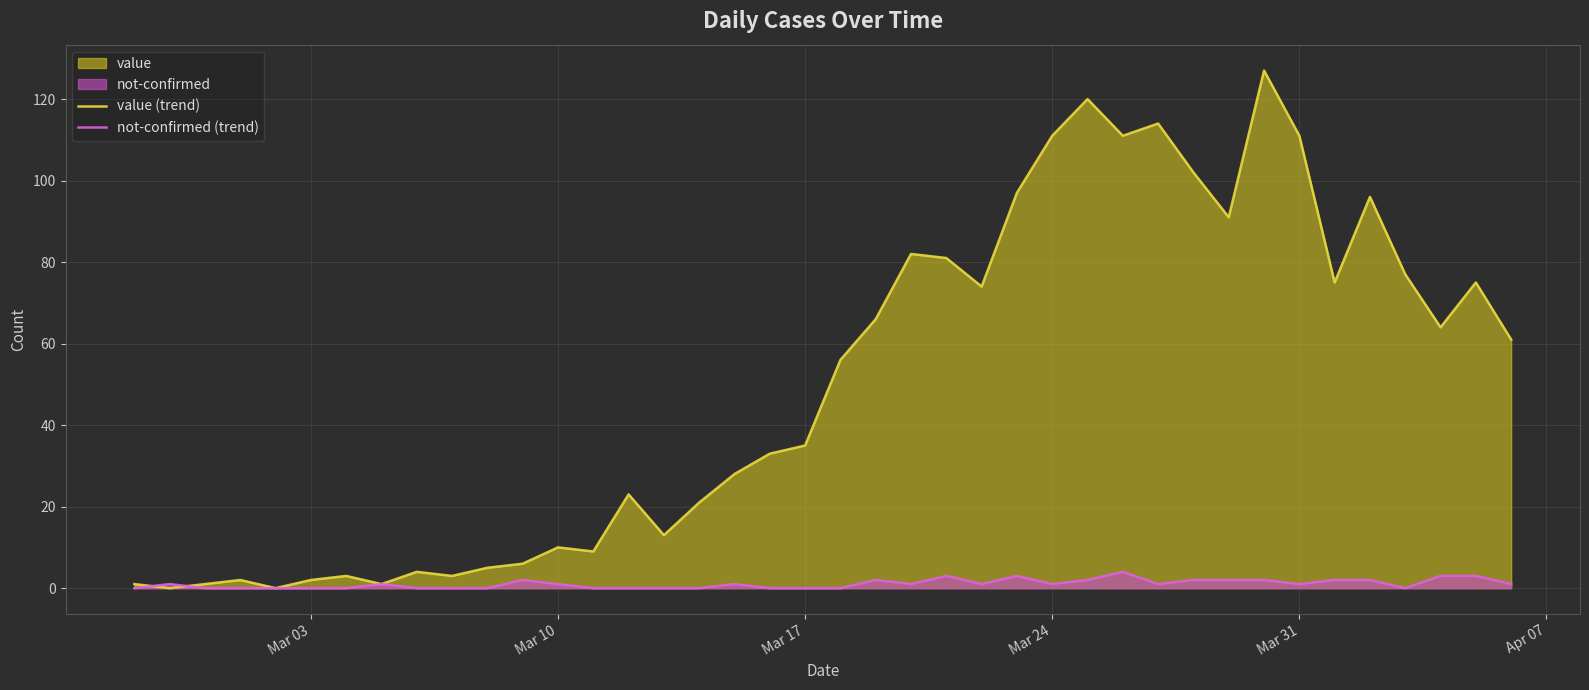

How many positive values does the not-confirmed (trend) series have?

23